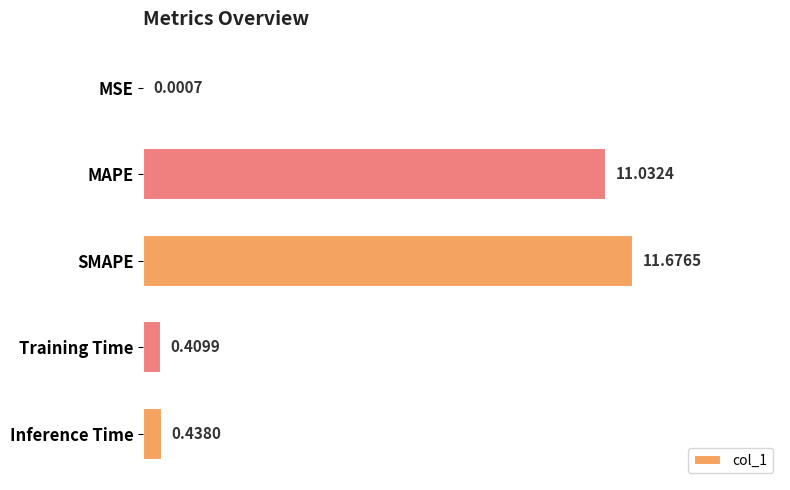

At which label is the value closest to 5?

Inference Time